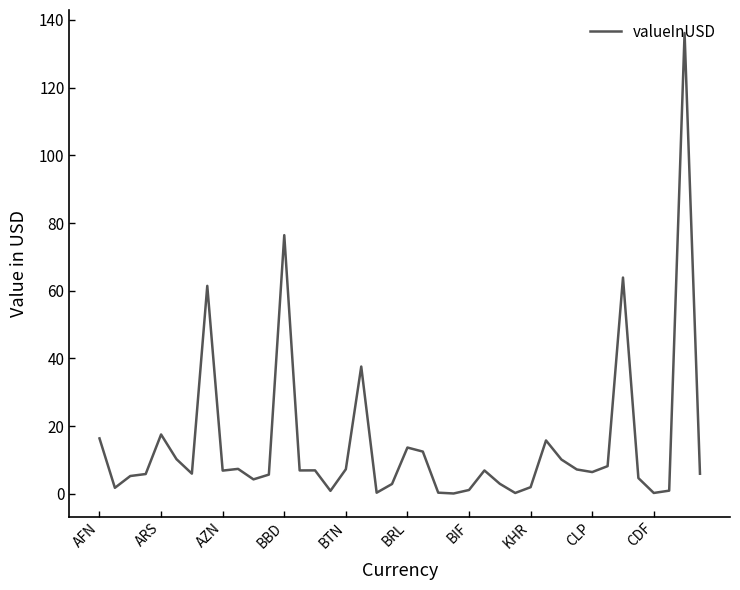

What is the minimum value shown in the chart?

0.1